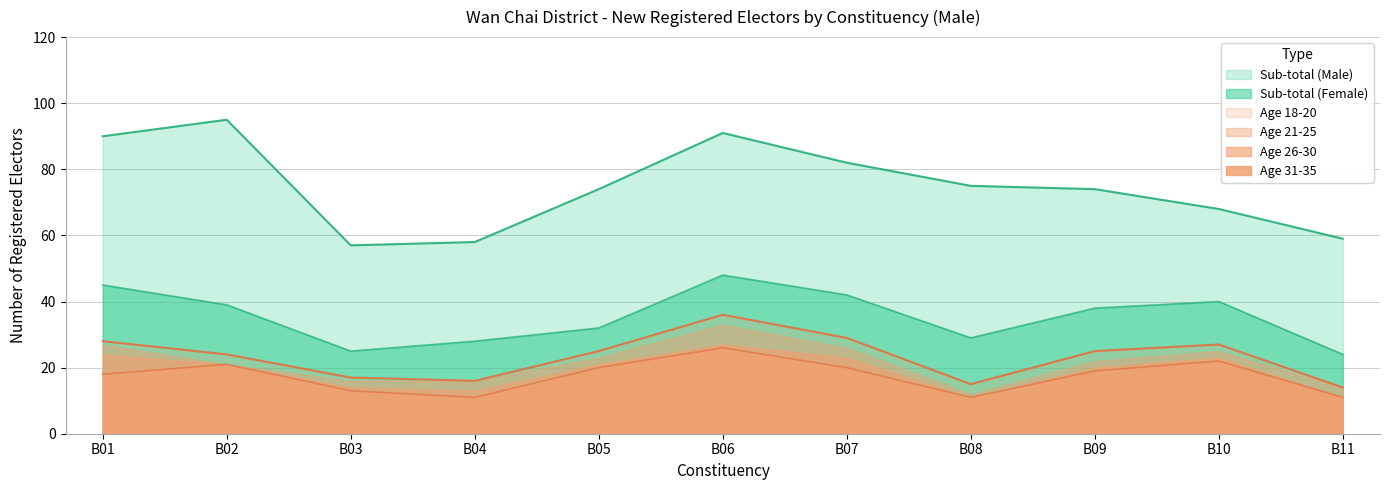

Rank the series by their maximum value, from highest to lowest.

Sub-total (Male), Sub-total (Female), Age 18-20, Age 21-25, Age 26-30, Age 31-35